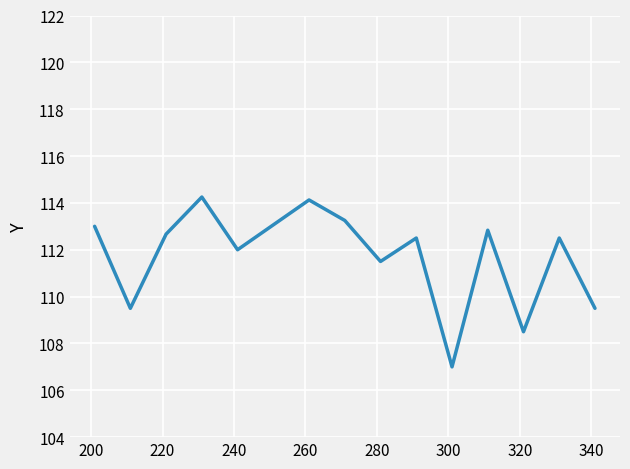

What is the smallest value displayed?

107.0